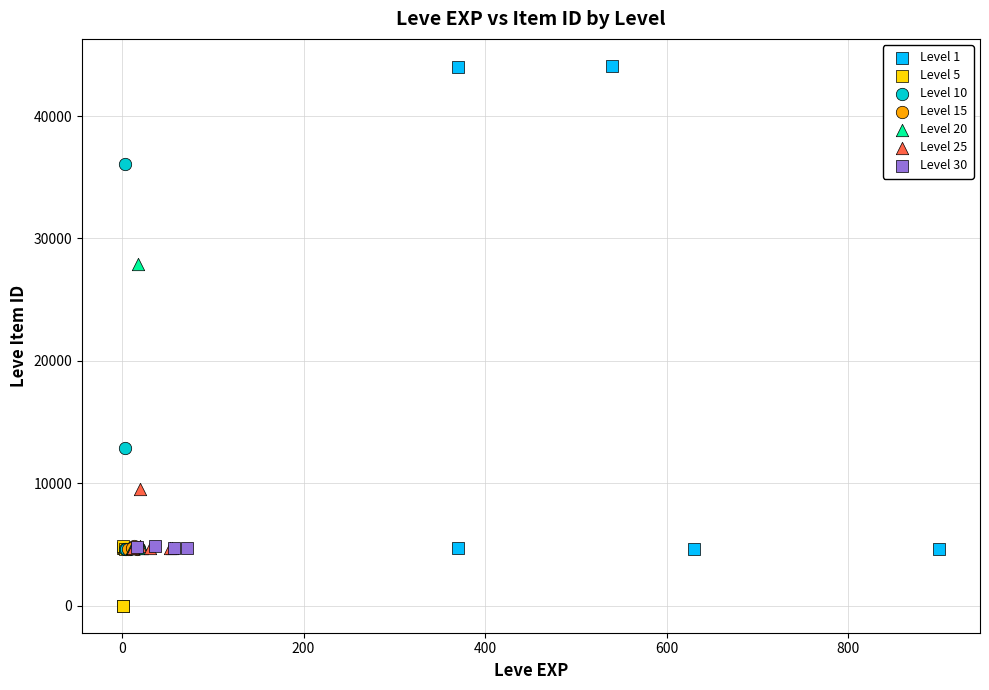

Which series has the largest Y range (max minus min)?

Level 1